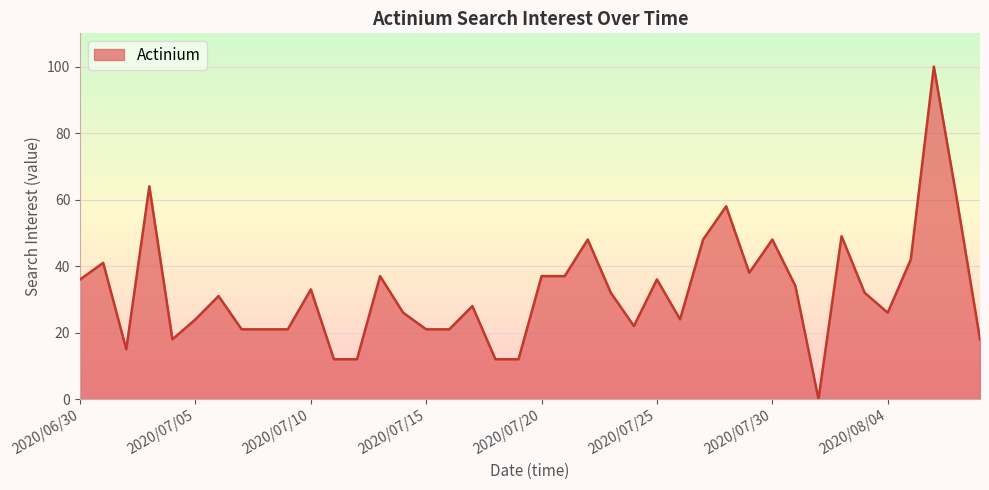

What is the greatest value displayed?

100